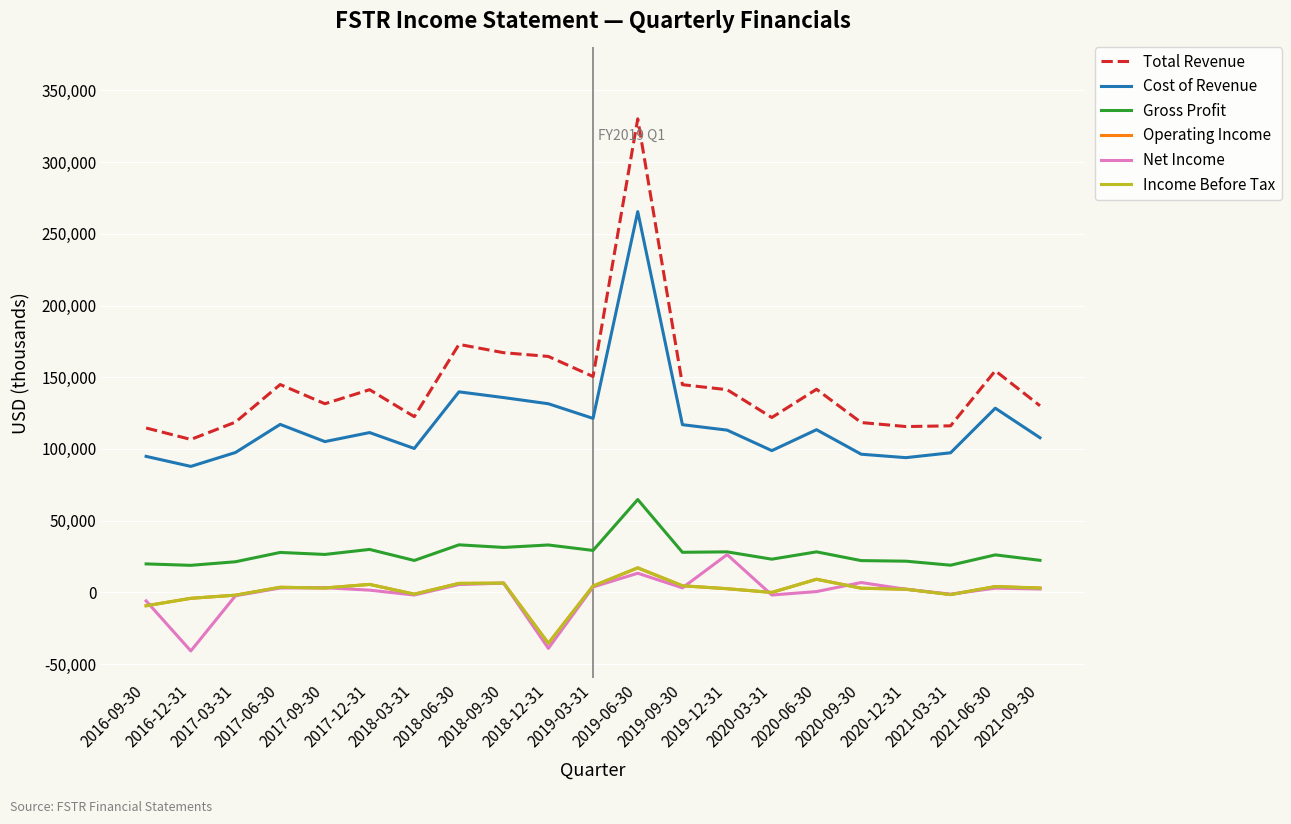

Which category has the lowest value in the Operating Income series?

2018-12-31